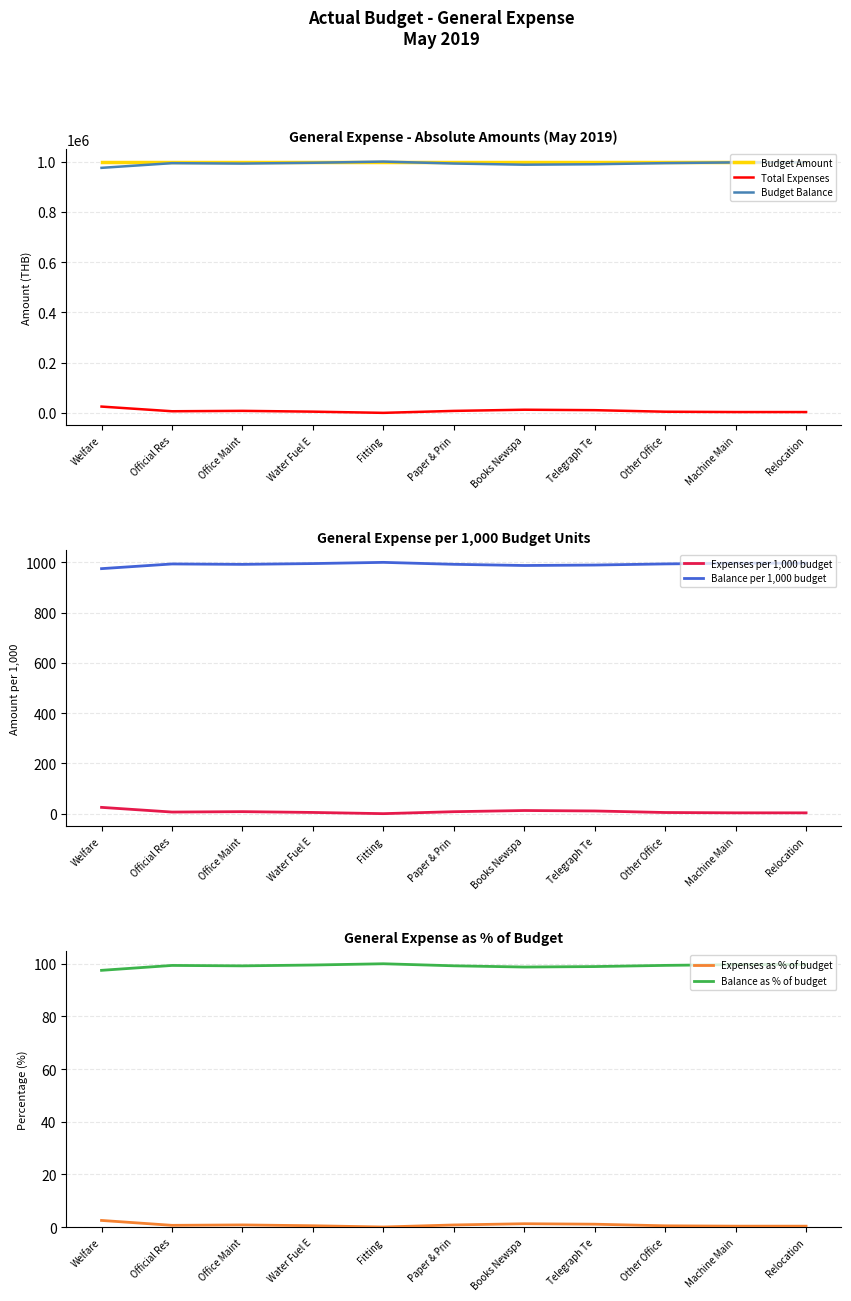

The value of Budget Amount at Machine Main is 530737. True or false?

False